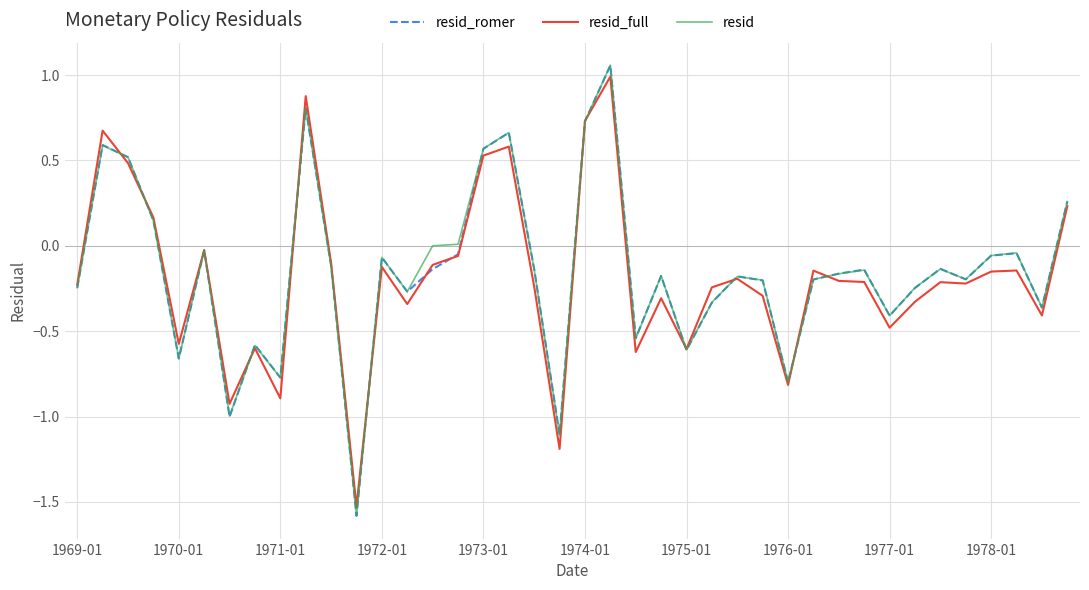

What is the minimum value for resid_romer?

-1.6